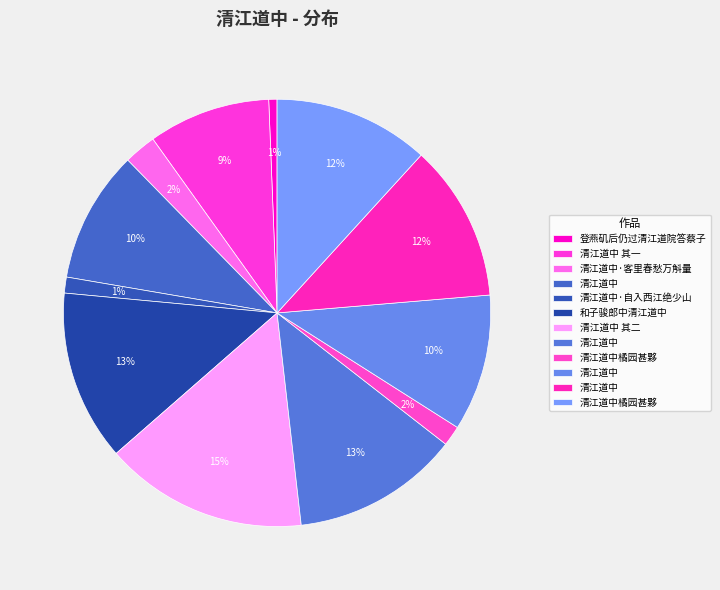

Is there any slice that represents more than half of the pie?

No